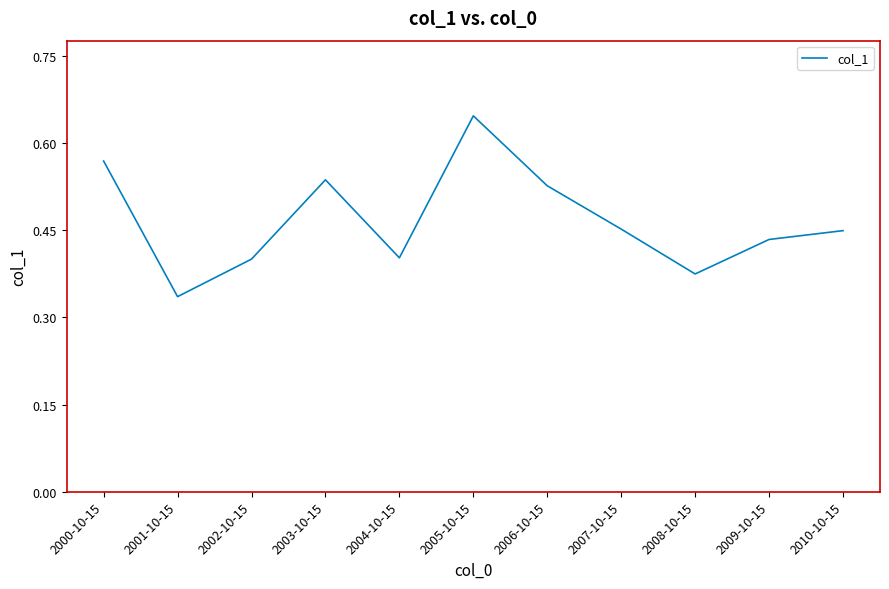

What position from the left is 2003-10-15?

4